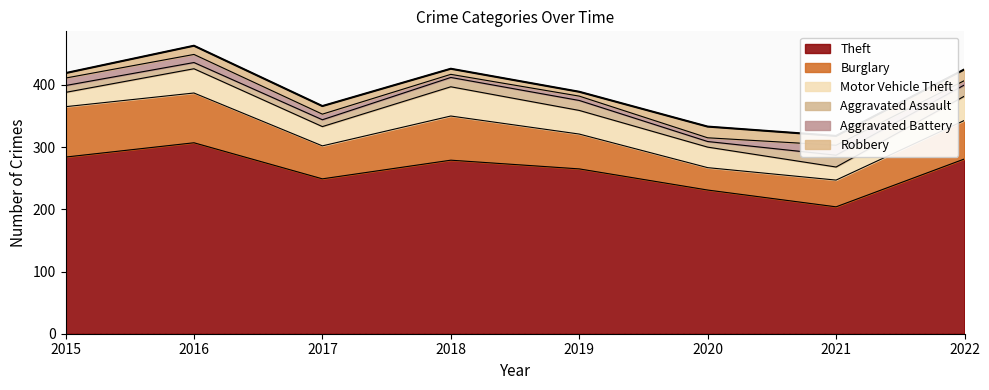

Read the Burglary value at 2015, to the nearest 10.

80